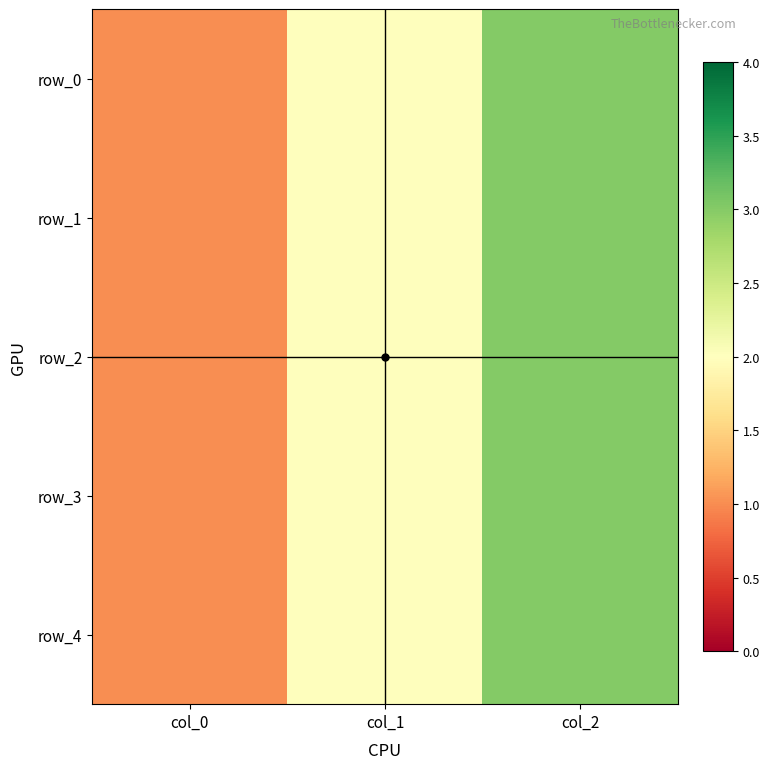

Count the number of data series in this chart.

5